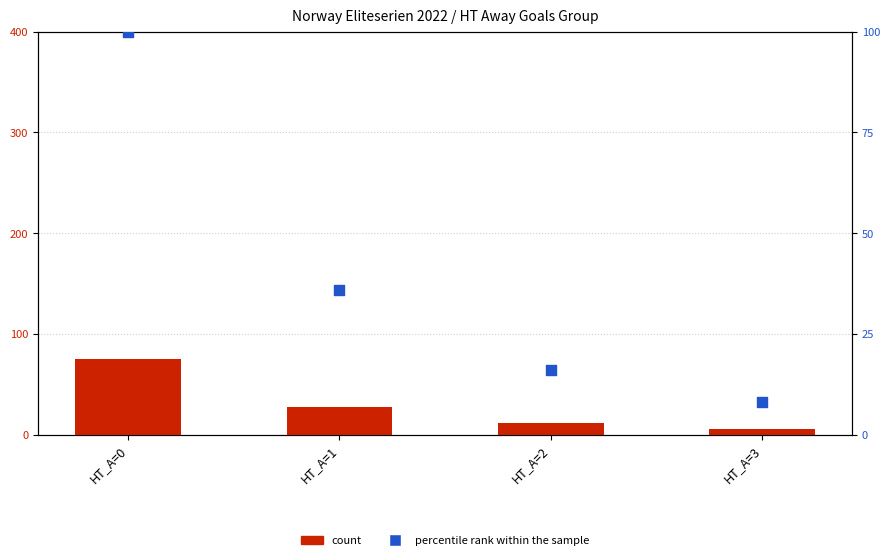

At how many categories does at least one series exceed 74?

1